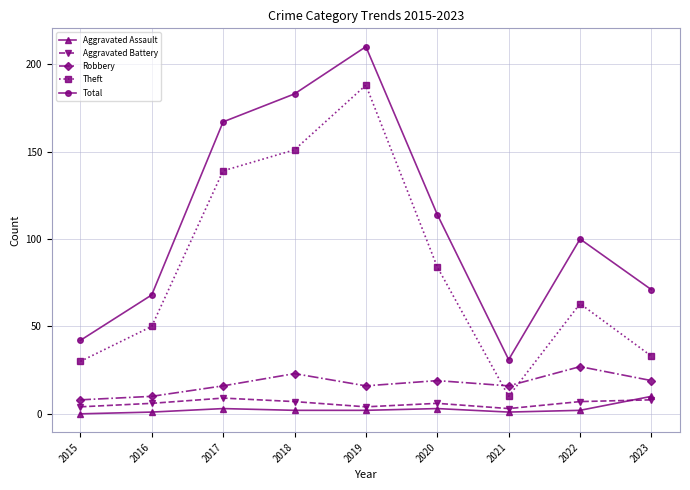

True or false: Robbery and Total cross at least once.

False